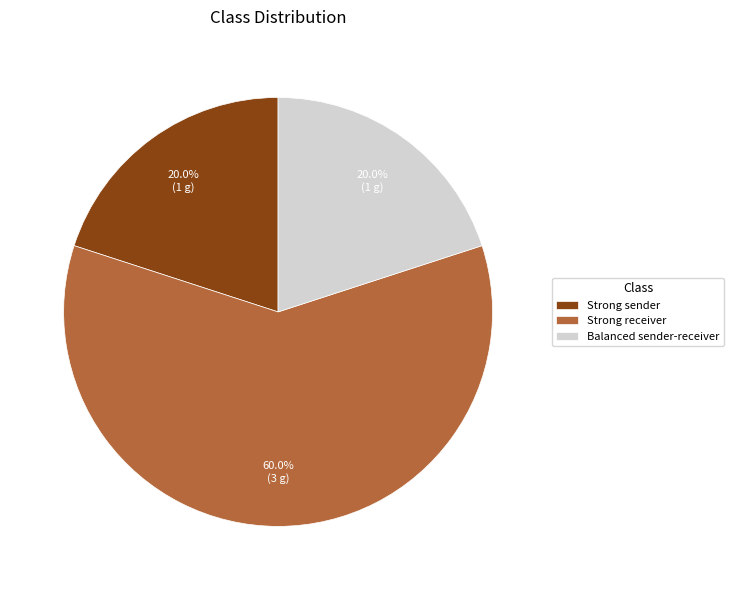

Approximately how many times larger is the value at Strong sender compared to Strong receiver?

0.3